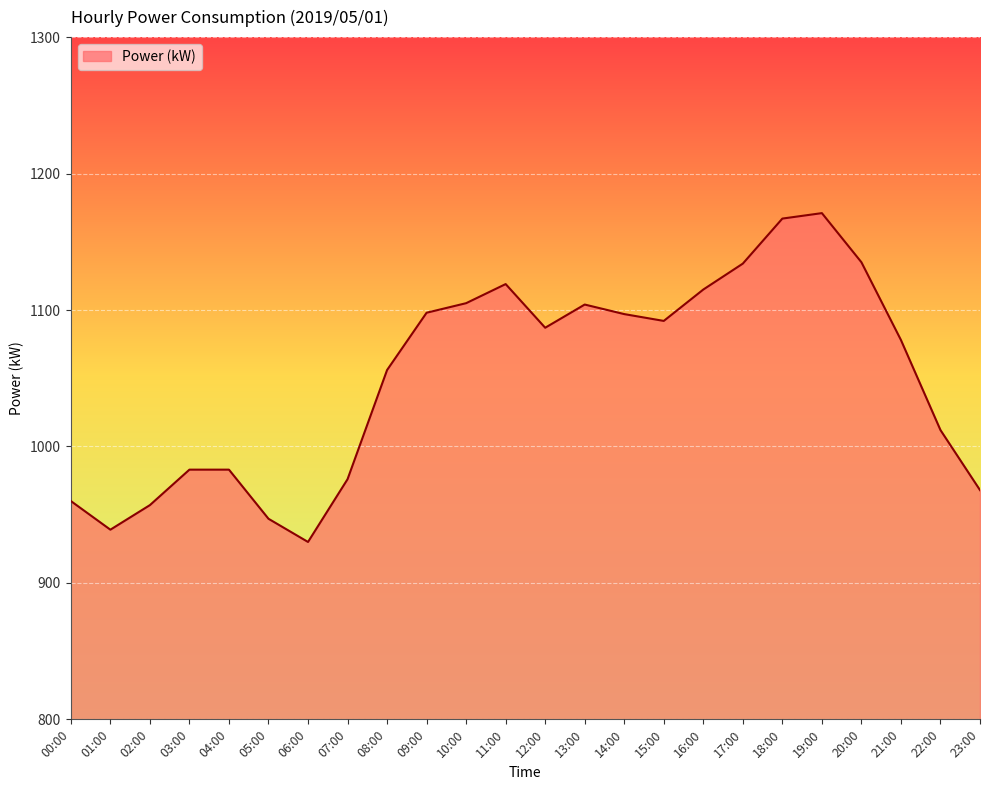

What is the difference between the values at 08:00 and 12:00?

31